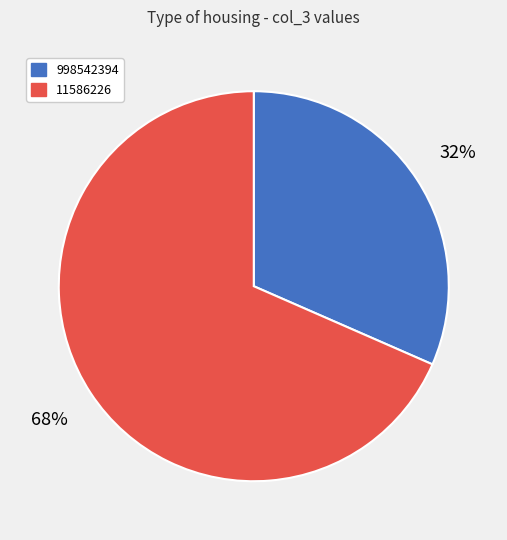

Between 11586226 and 998542394, which is larger?

11586226